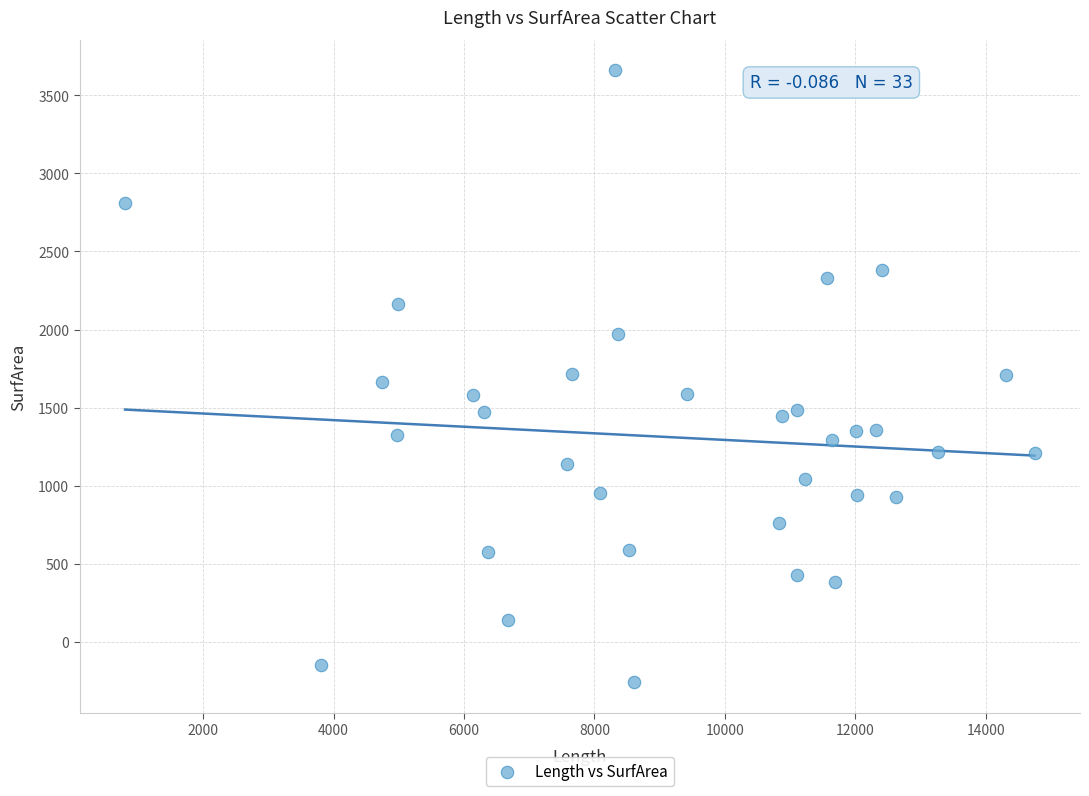

What is the range of Y values (max minus min)?

3915.5